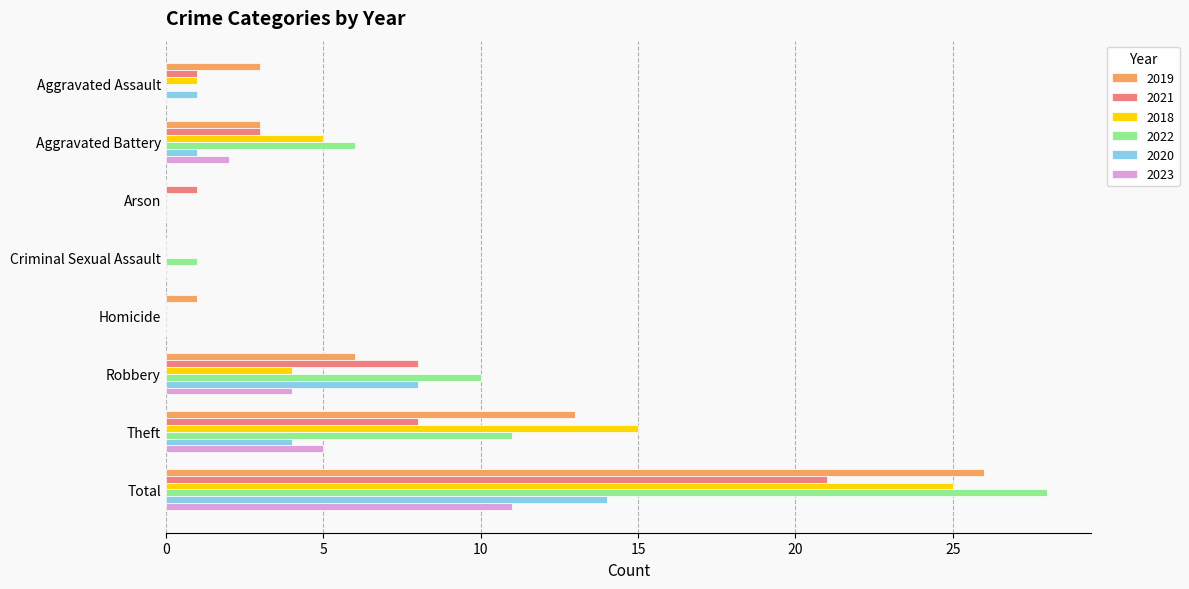

What is the sum of the 2018 values at Robbery and Total?

29